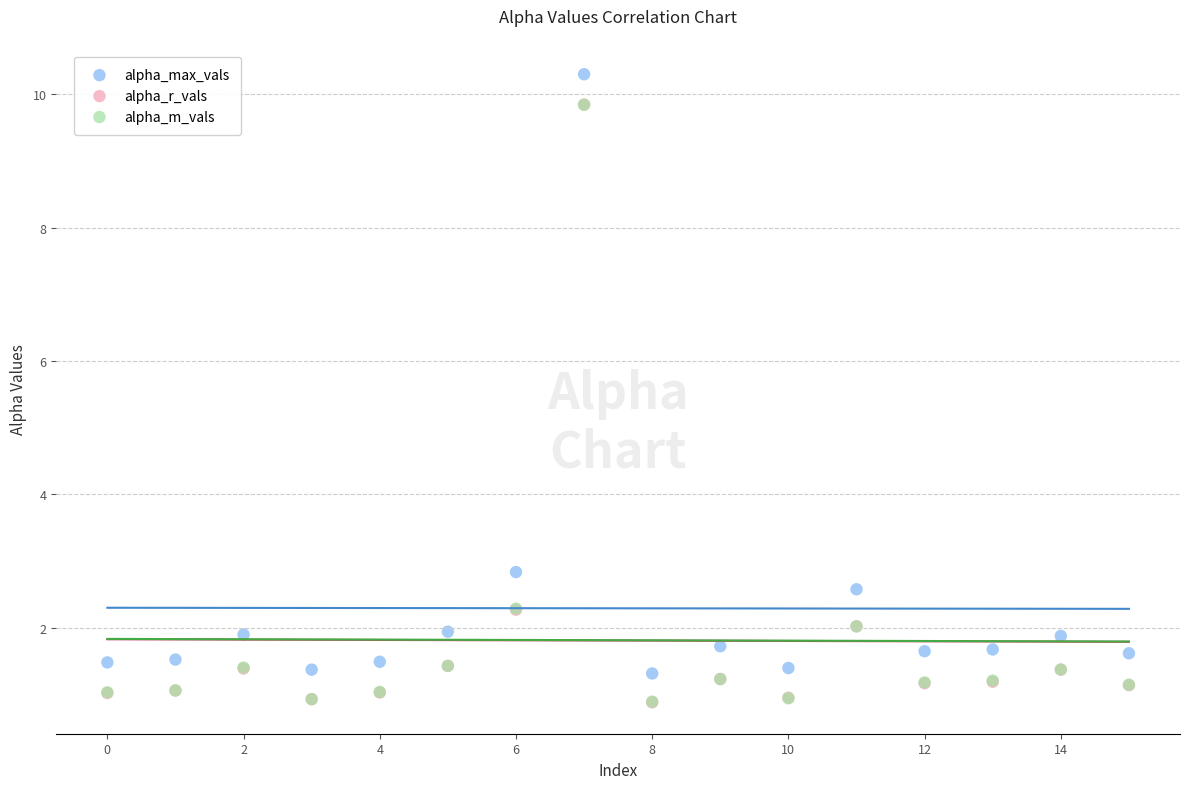

What are all the series names shown in the legend?

alpha_max_vals, alpha_r_vals, alpha_m_vals